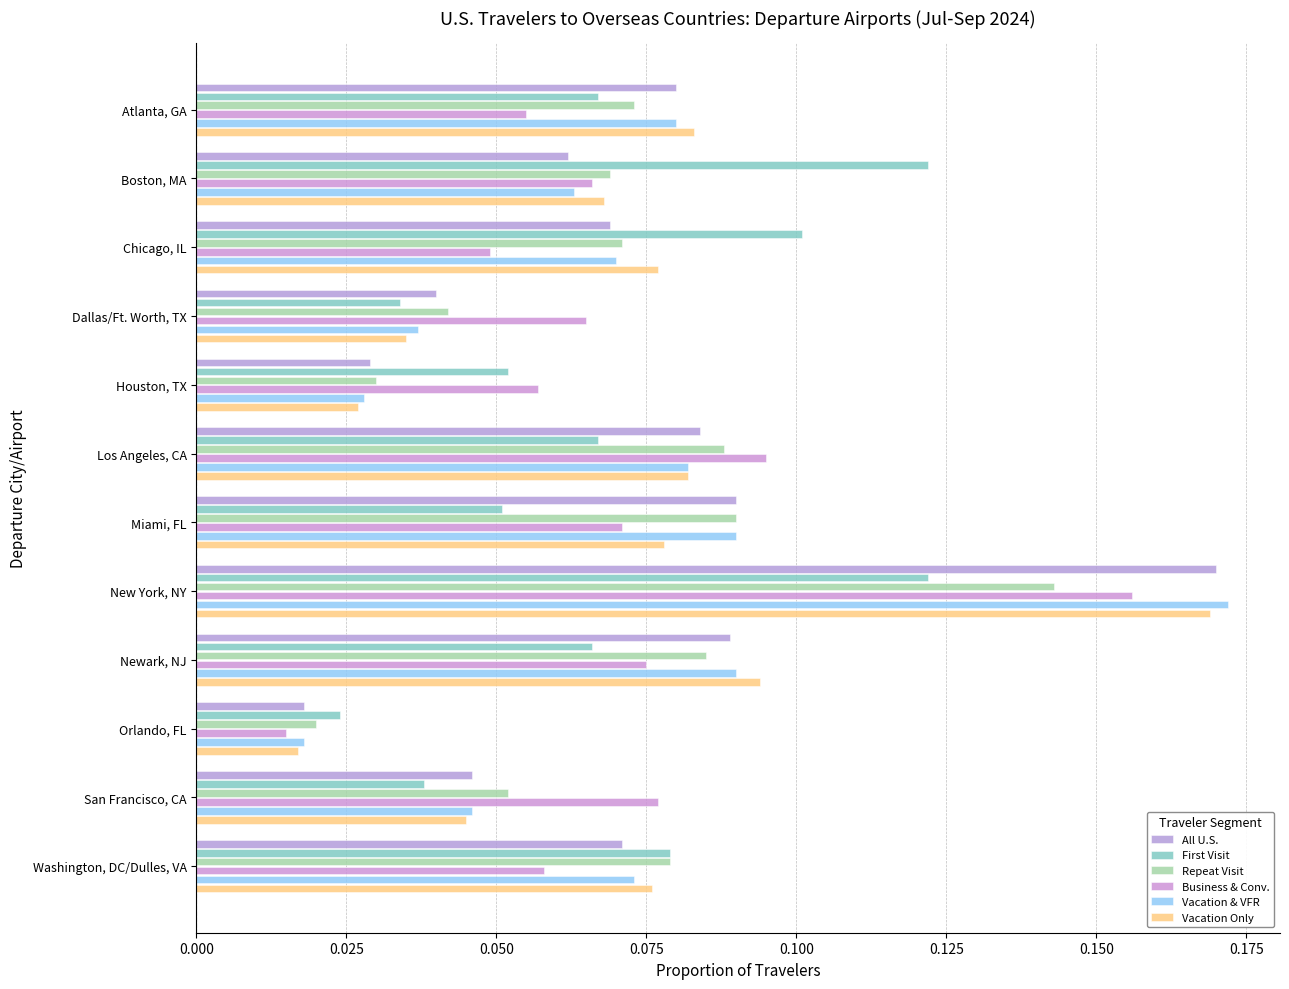

Count the Vacation Only values in the range 0 to 1.

12